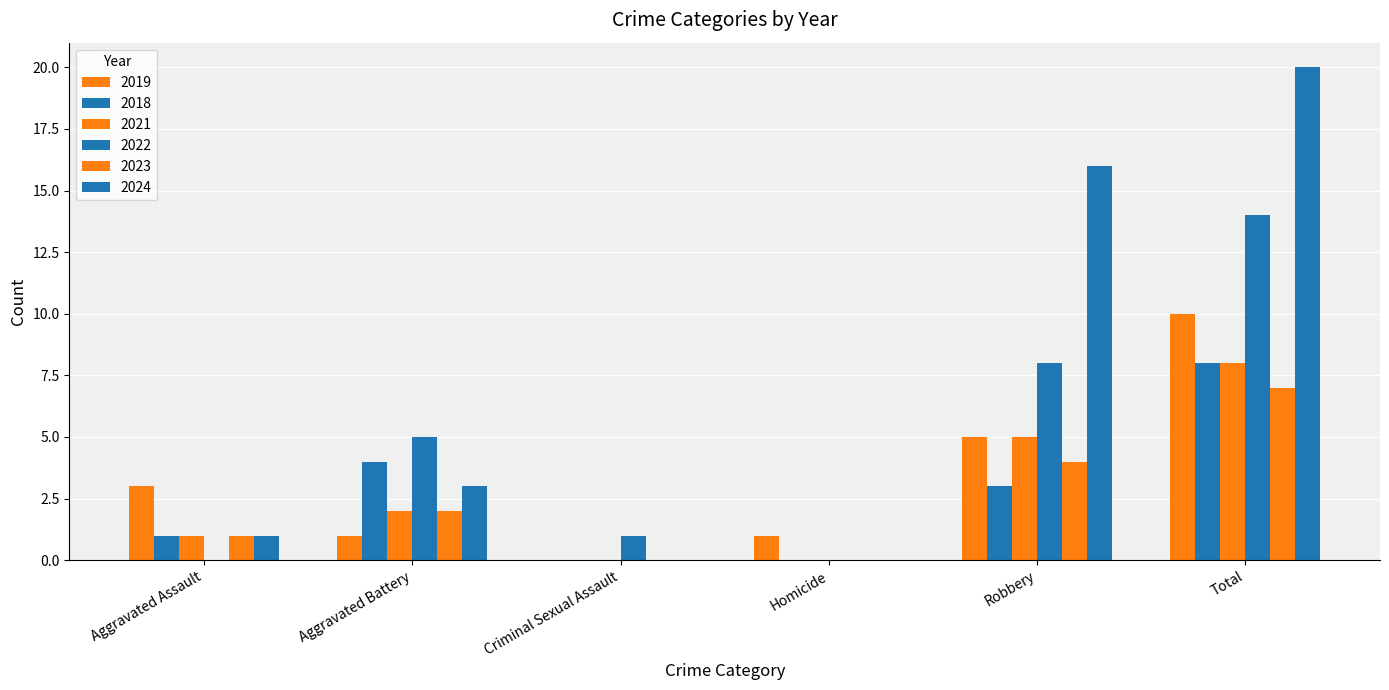

Which category has the highest value in the 2024 series?

Total